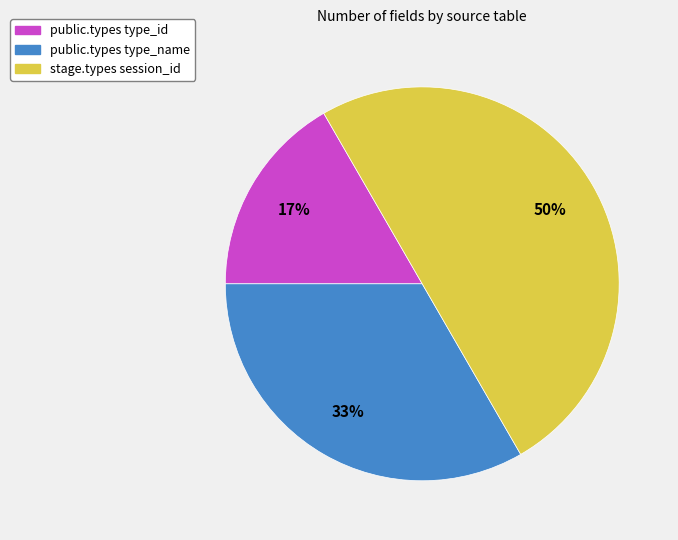

To the nearest percent, what is the average slice percentage?

33%